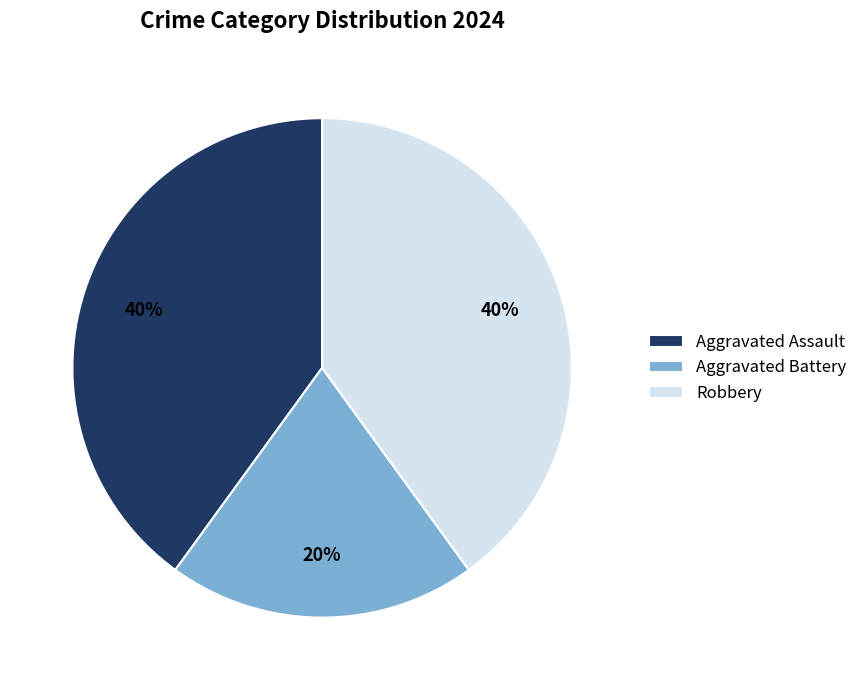

Which has a higher value, Aggravated Battery or Aggravated Assault?

Aggravated Assault